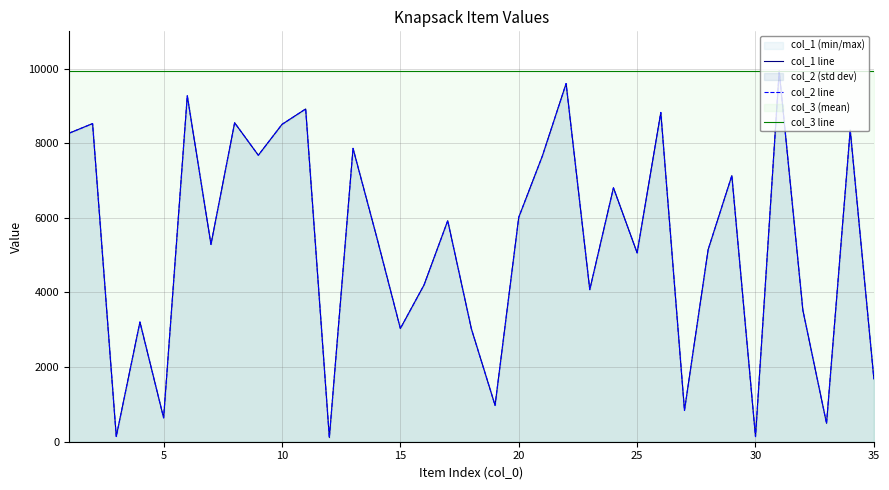

How many data points does each series have?

35